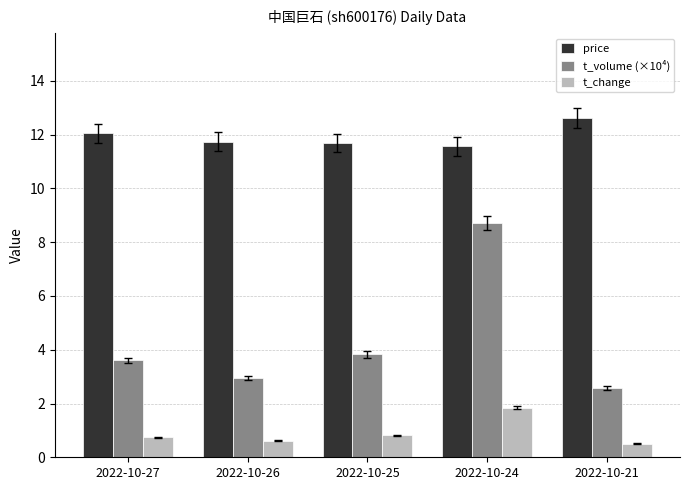

What is the smallest value displayed?

0.5